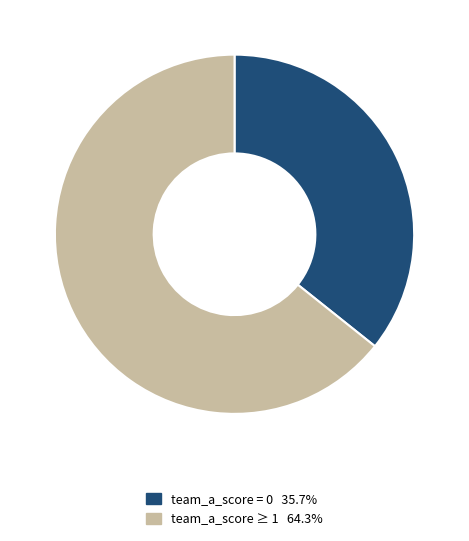

Does team_a_score = 0 35.7% represent more than half of the total?

No